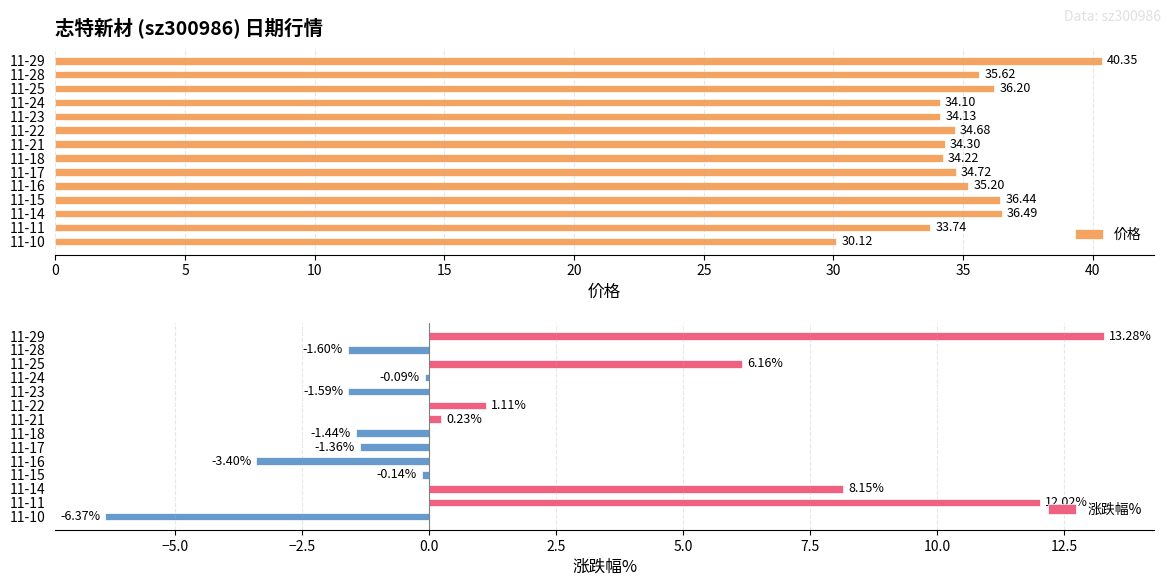

List the labels in order of 价格 value, largest first.

11-29, 11-14, 11-15, 11-25, 11-28, 11-16, 11-17, 11-22, 11-21, 11-18, 11-23, 11-24, 11-11, 11-10